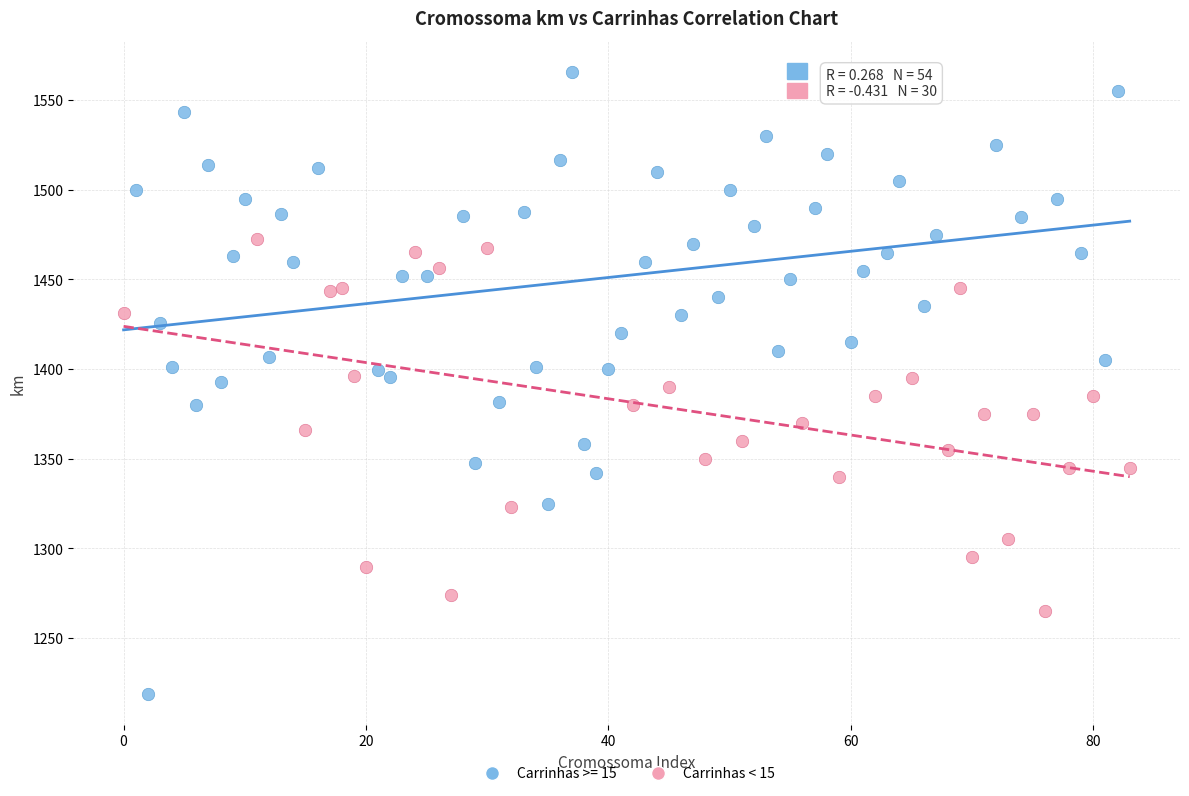

Which series has the largest Y range (max minus min)?

Carrinhas >= 15